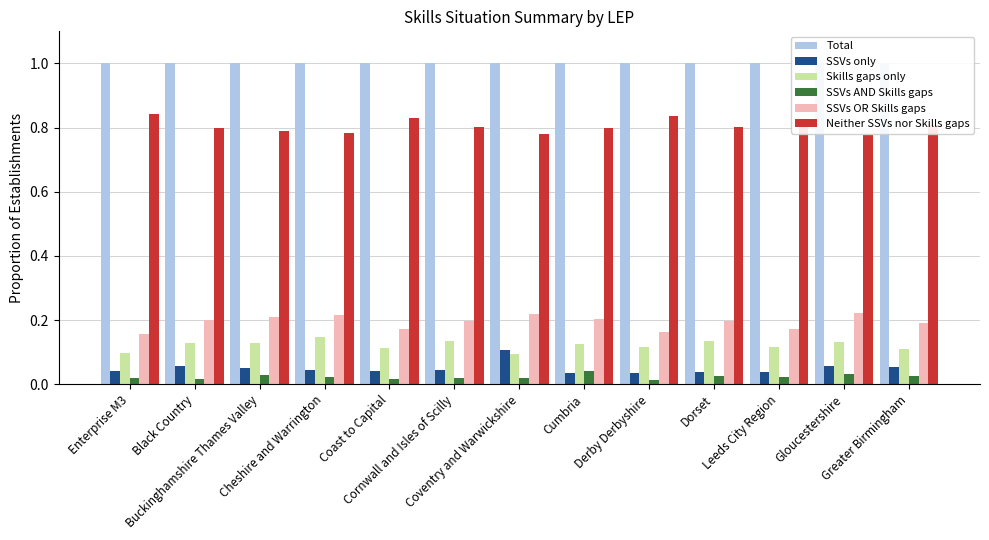

Is the value of Neither SSVs nor Skills gaps at Coventry and Warwickshire greater than the value of Total at Enterprise M3?

No